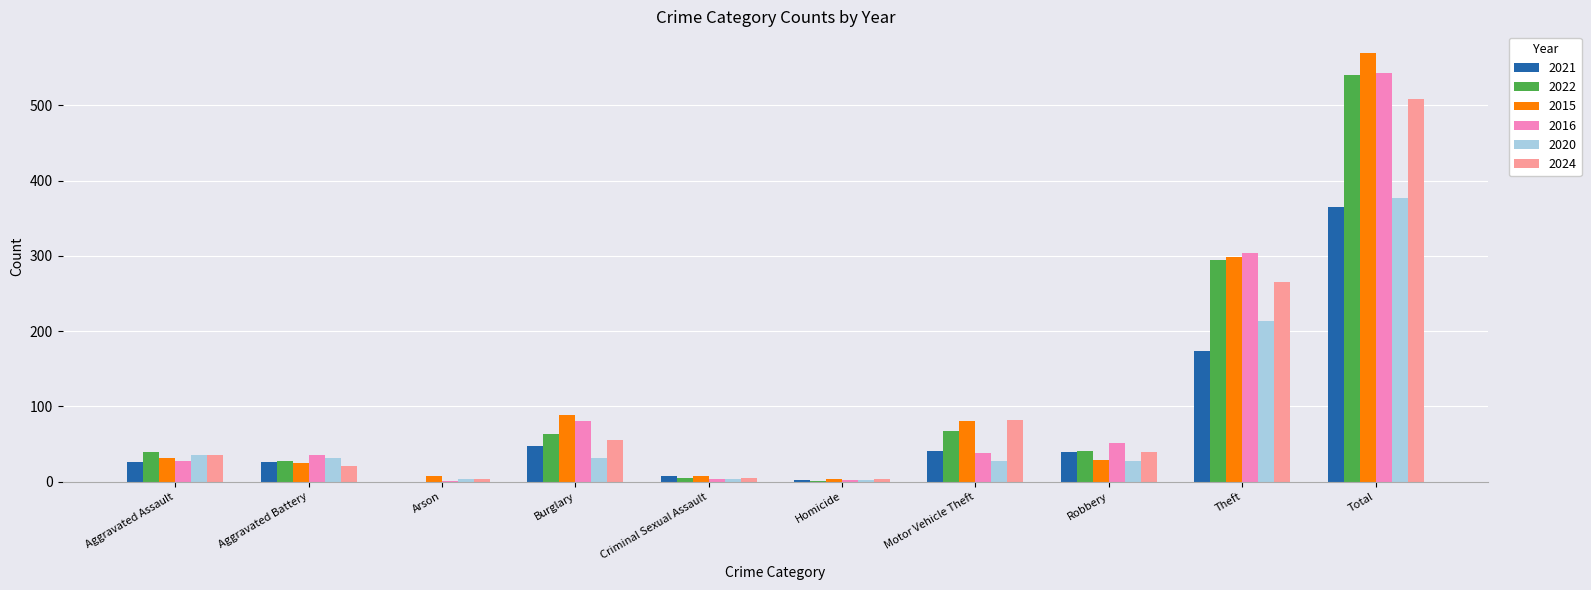

True or false: 2021 has a value of 174 at Theft.

True